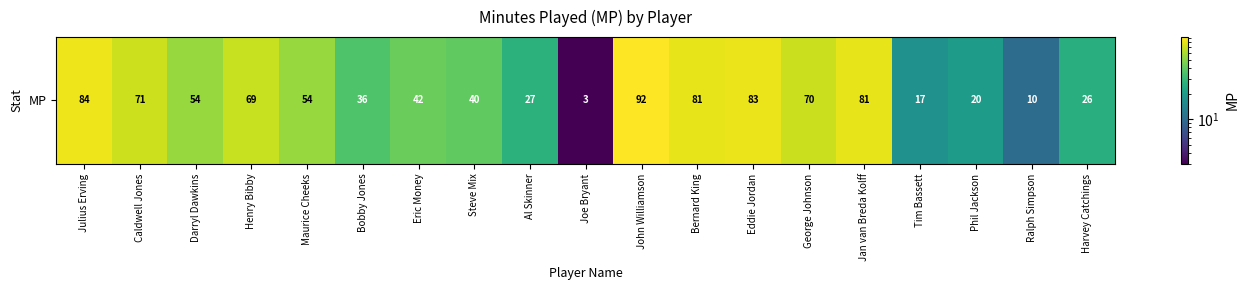

What is the change in value from Julius Erving to Bobby Jones?

-48